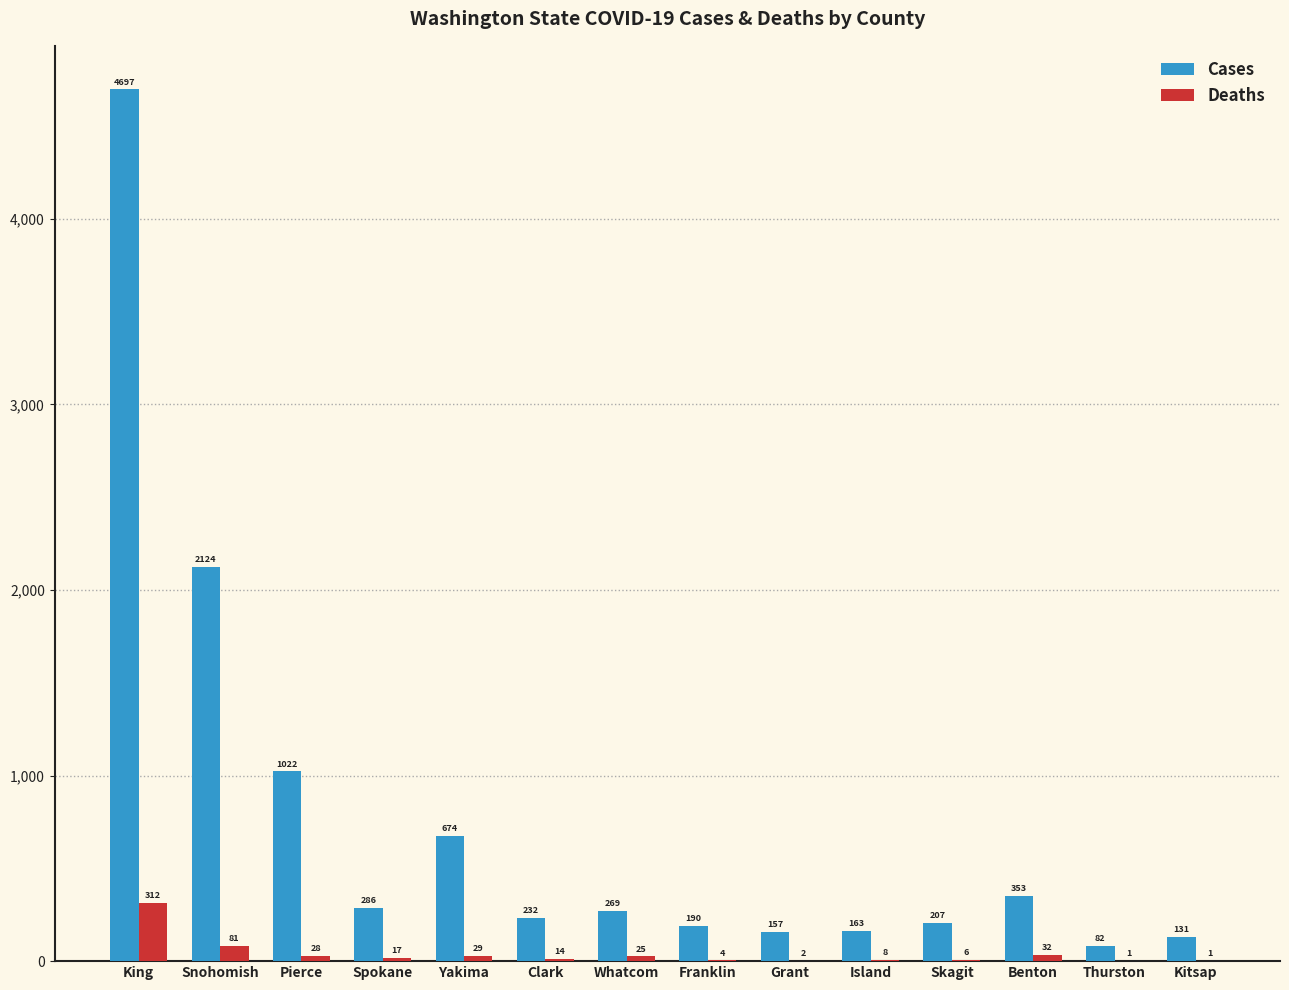

What are all the series names shown in the legend?

Cases, Deaths